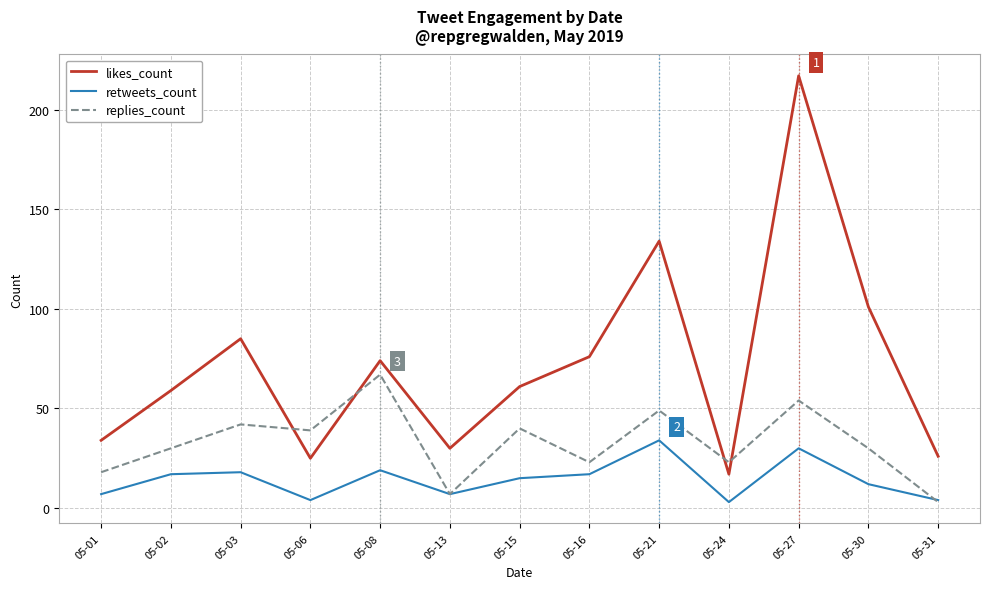

List the series in order of their overall mean, lowest first.

retweets_count, replies_count, likes_count